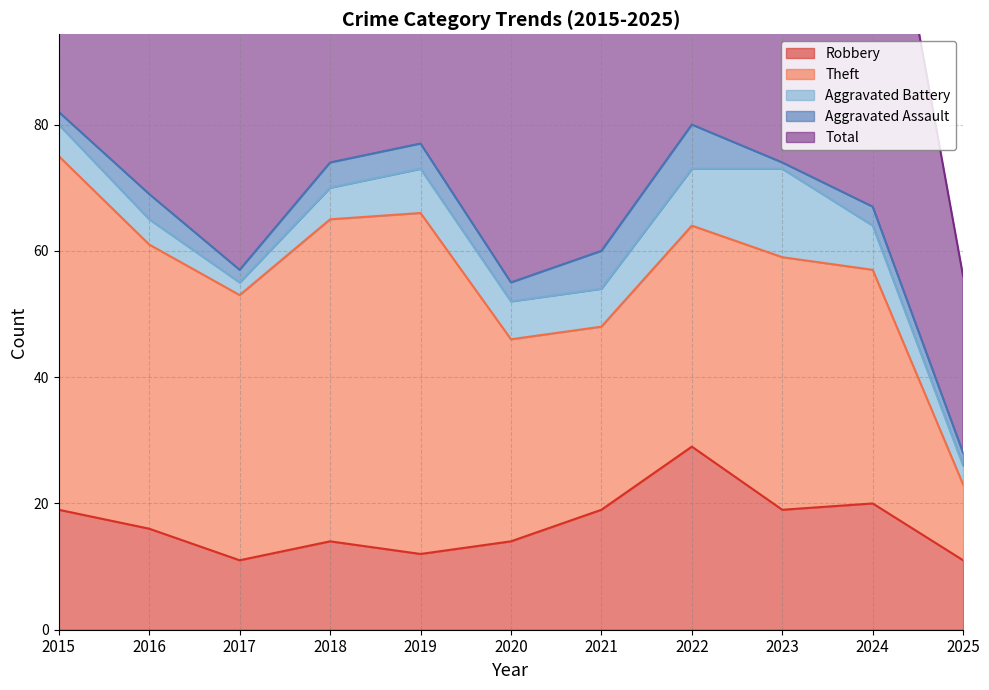

What is the lowest value of the Aggravated Assault series?

1